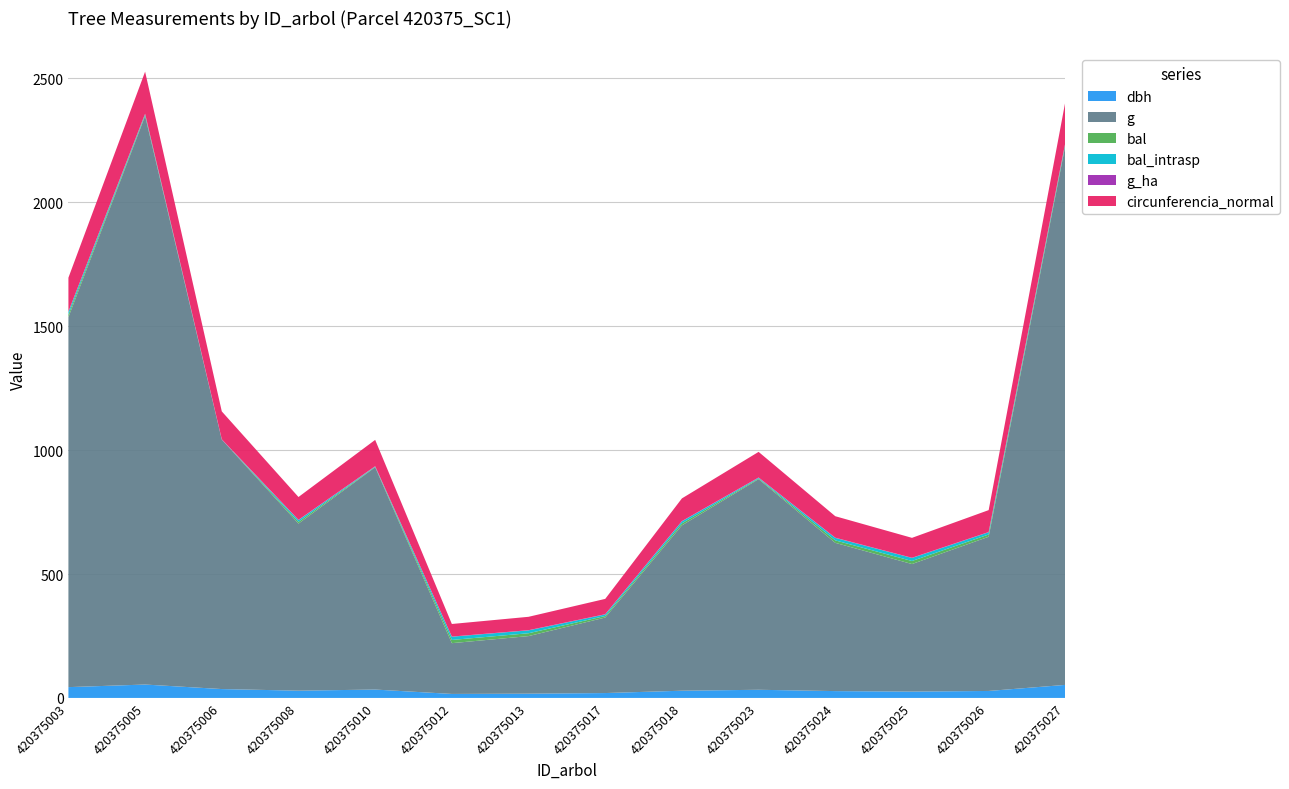

Reading left to right, what are all the values shown in this chart?

dbh: 420375003=43.6	420375005=54.0	420375006=35.8	420375008=29.3	420375010=33.8	420375012=16.1	420375013=17.2	420375017=19.7	420375018=29.1	420375023=32.9	420375024=27.6	420375025=25.6	420375026=28.1	420375027=52.6
g: 420375003=1493.0	420375005=2294.5	420375006=1006.6	420375008=674.3	420375010=897.3	420375012=204.8	420375013=232.3	420375017=304.8	420375018=667.4	420375023=850.1	420375024=598.3	420375025=514.7	420375026=622.4	420375027=2177.1
bal: 420375003=10.8	420375005=3.9	420375006=0.0	420375008=7.1	420375010=1.4	420375012=13.0	420375013=11.5	420375017=6.2	420375018=8.1	420375023=2.7	420375024=9.9	420375025=12.3	420375026=9.0	420375027=5.1
bal_intrasp: 420375003=10.8	420375005=3.9	420375006=0.0	420375008=7.1	420375010=1.4	420375012=13.0	420375013=11.5	420375017=6.2	420375018=8.1	420375023=2.7	420375024=9.9	420375025=12.3	420375026=9.0	420375027=5.1
g_ha: 420375003=0.8	420375005=1.2	420375006=1.4	420375008=0.9	420375010=1.3	420375012=0.7	420375013=0.7	420375017=1.0	420375018=0.9	420375023=1.2	420375024=0.8	420375025=0.7	420375026=0.9	420375027=1.1
circunferencia_normal: 420375003=137.0	420375005=169.8	420375006=112.5	420375008=92.0	420375010=106.2	420375012=50.7	420375013=54.0	420375017=61.9	420375018=91.6	420375023=103.4	420375024=86.7	420375025=80.4	420375026=88.4	420375027=165.4